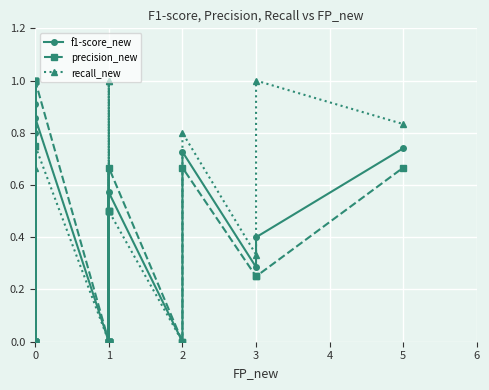

Between 30 and 31, which series saw the biggest shift?

precision_new